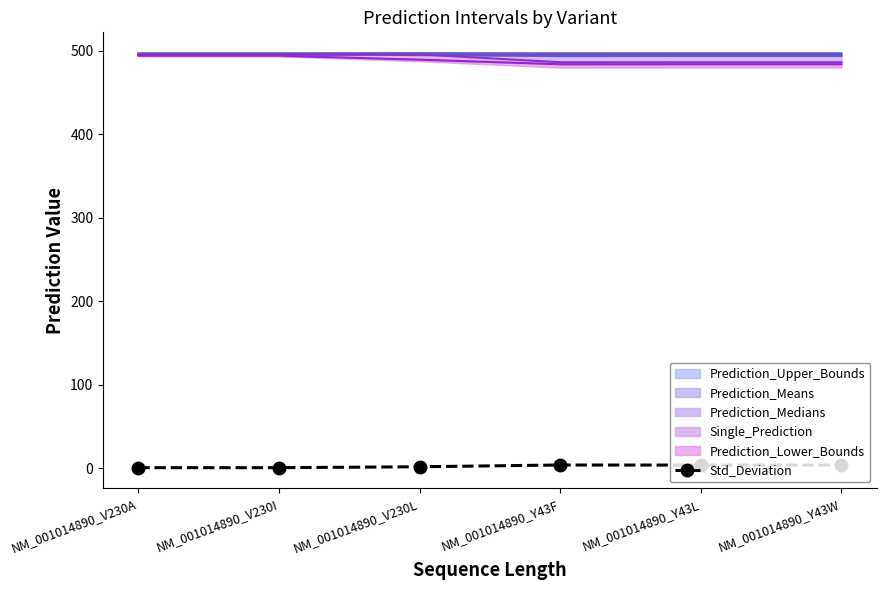

At which category does the chart reach its peak across all series?

NM_001014890_Y43F